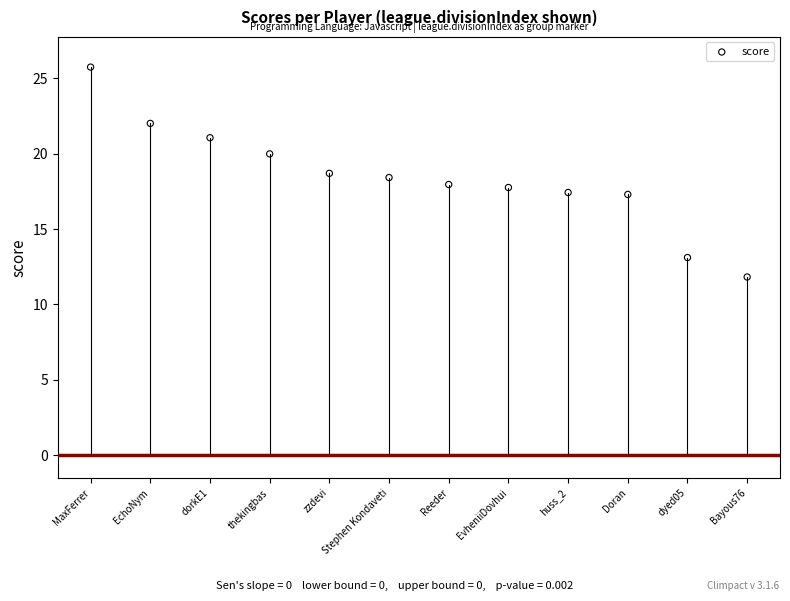

What is the average Y value?

18.4